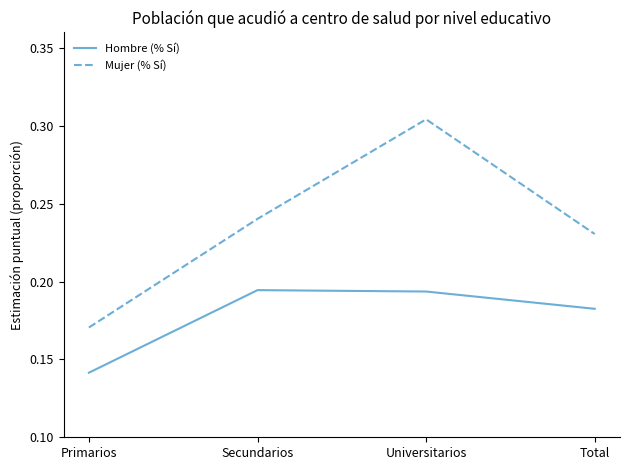

Where is Hombre (% Sí) nearest to the value 0?

Primarios